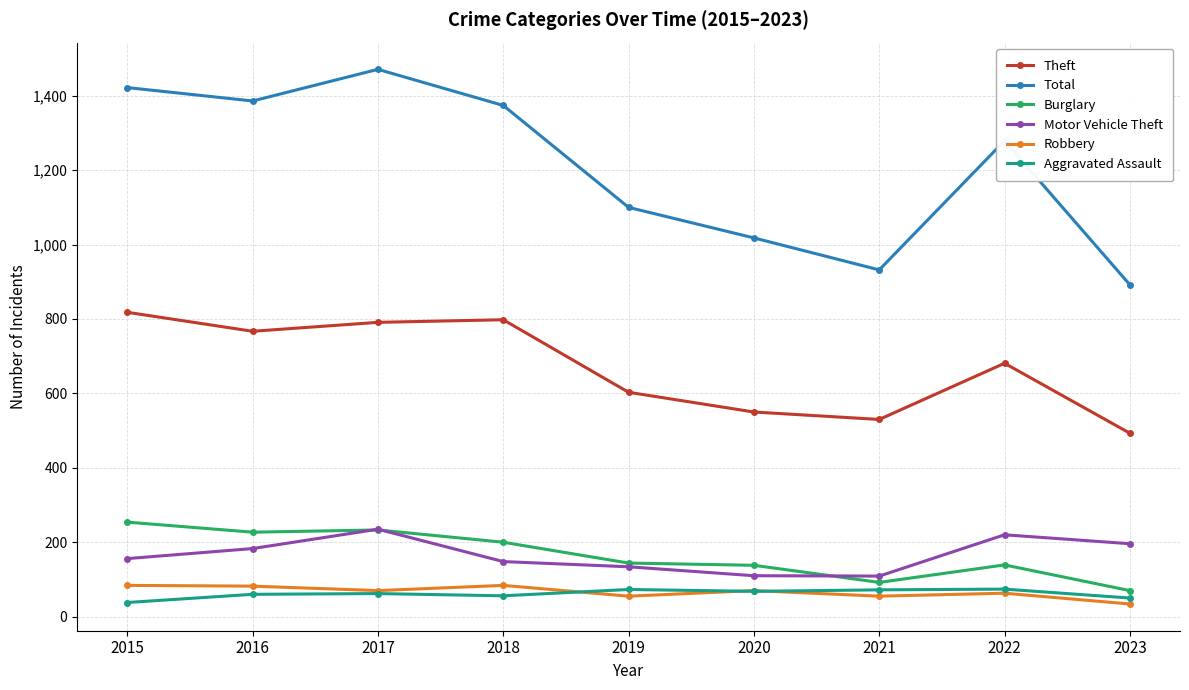

What is the value of the Theft point at the 9th from the left?

493